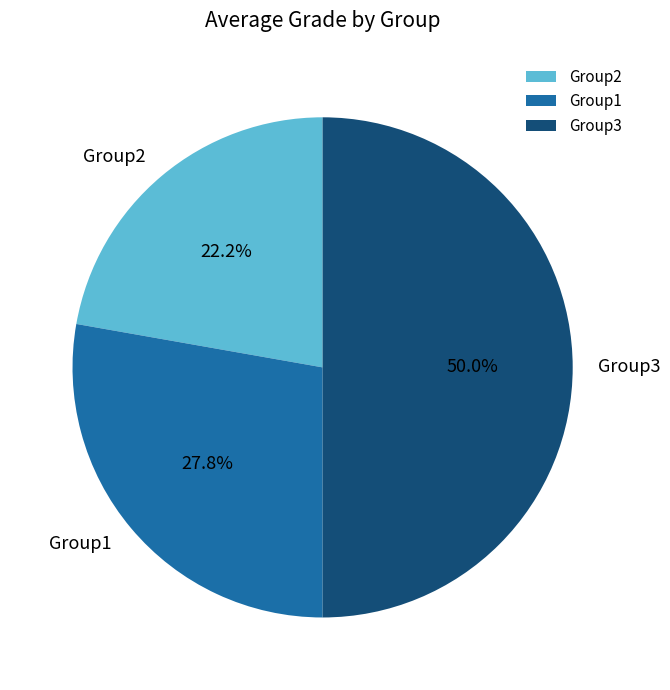

What percentage is the Group1 slice, to the nearest percent?

28%